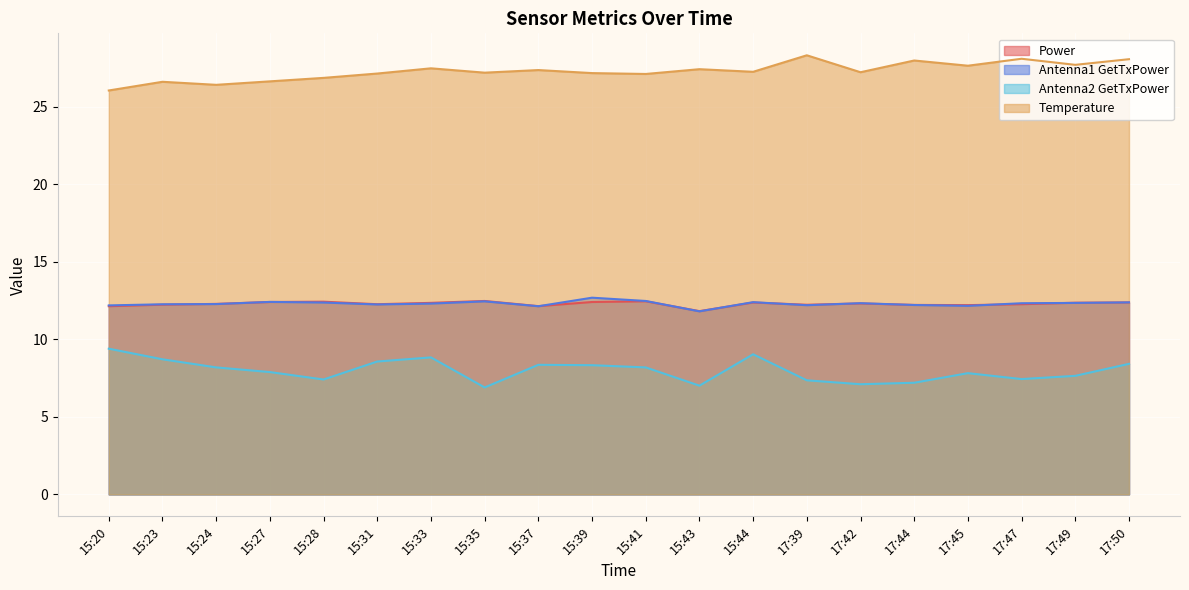

In Antenna1 GetTxPower, how many points are higher than both neighbors (excluding endpoints)?

5